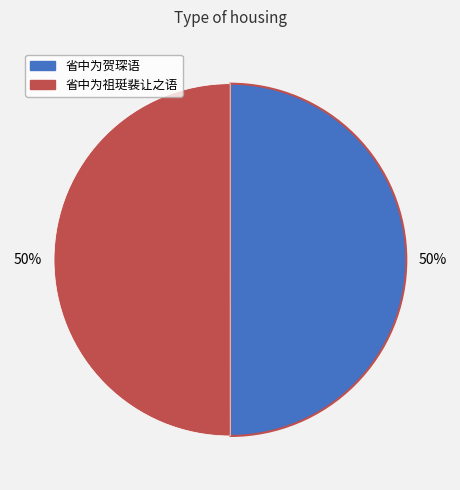

Do 省中为祖珽裴让之语 and 省中为贺琛语 together represent more than half of the pie?

Yes